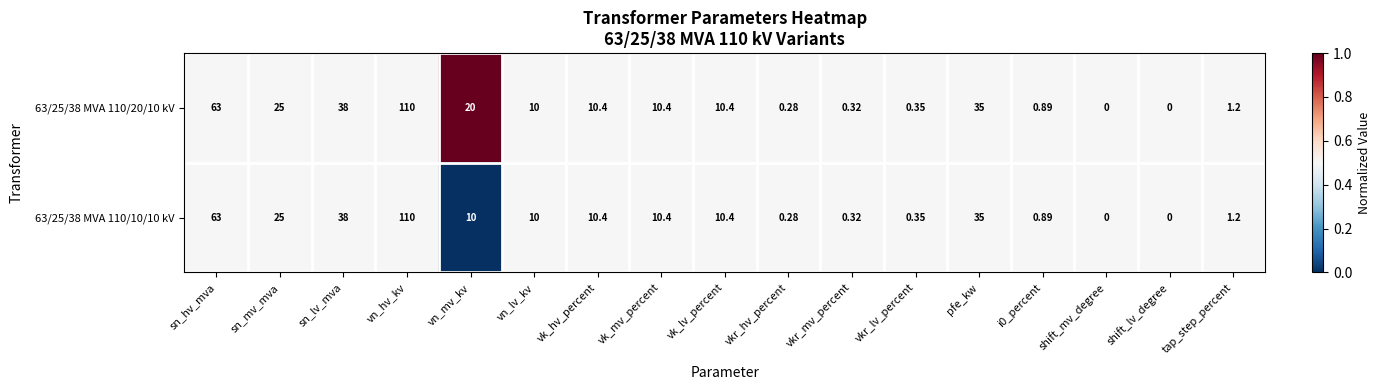

At which label does 63/25/38 MVA 110/10/10 kV first exceed 10?

sn_hv_mva